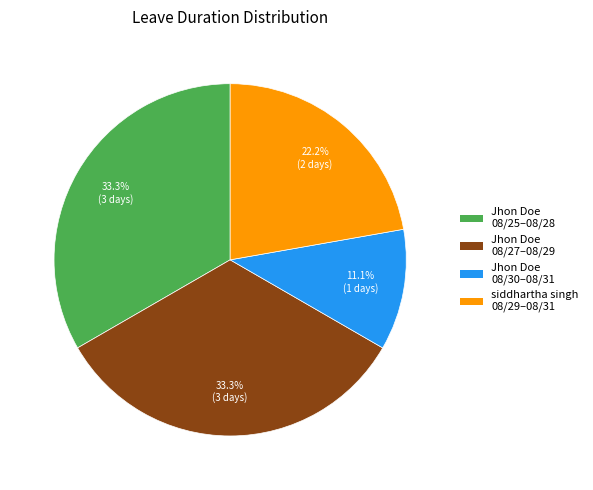

What is the ratio of the value at Jhon Doe 08/30–08/31 to the value at siddhartha singh 08/29–08/31?

0.5